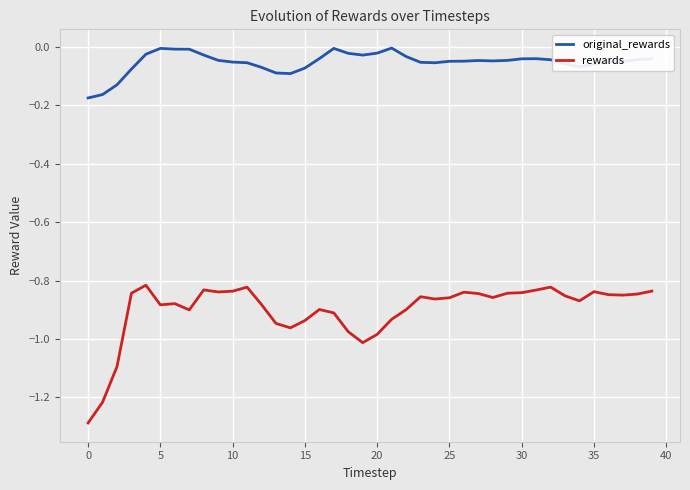

How many lines are shown in the chart?

2